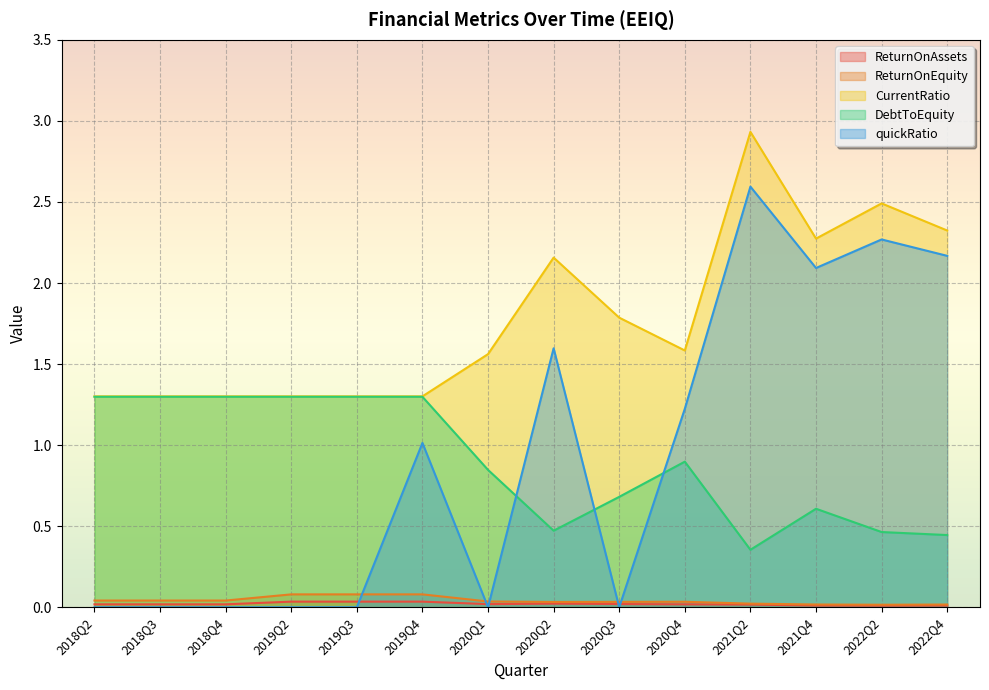

In ReturnOnEquity, how many points are lower than both neighbors (excluding endpoints)?

2